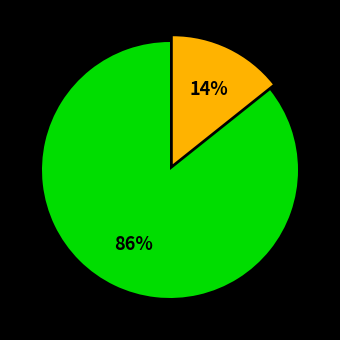

To the nearest percent, what is the average slice percentage?

50%